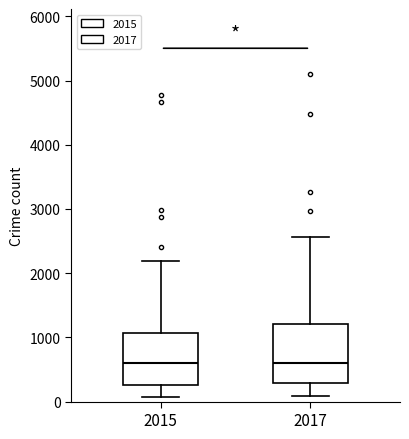

Reading left to right, read every box against the y-axis: the position of its median line, the range the box covers, and the ends of its whiskers. The values are not printed on the chart, so give them approximately, as read against the axis.

2015: median 600, box 300 to 1100, whiskers 100 to 2200
2017: median 600, box 300 to 1200, whiskers 100 to 2600